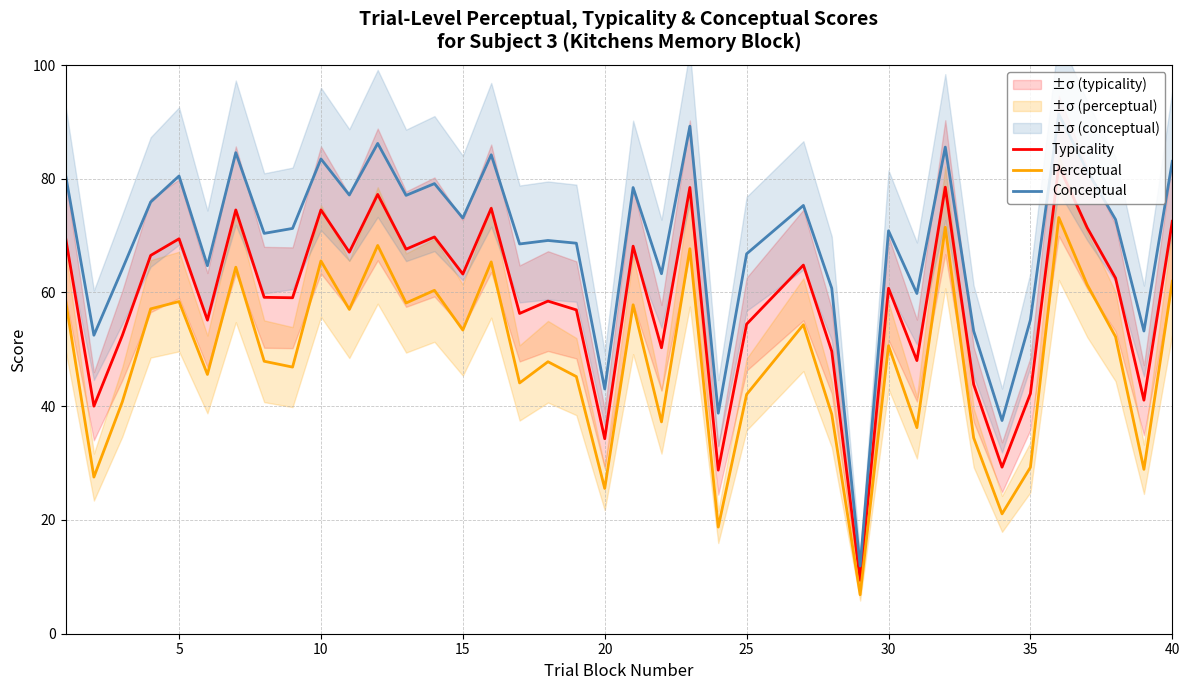

True or false: Conceptual and Perceptual intersect in this chart.

False